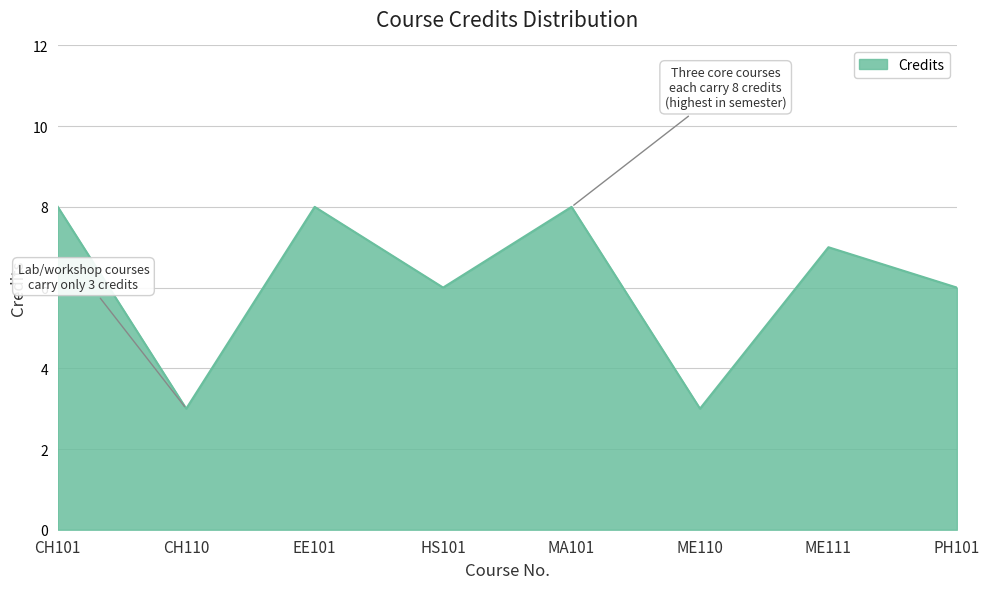

Which has a higher value, MA101 or CH110?

MA101